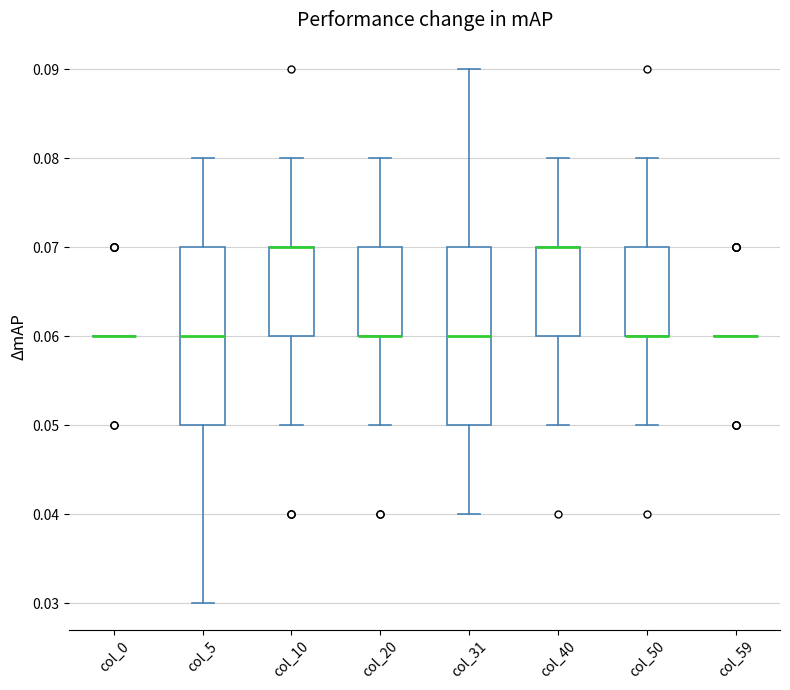

Reading left to right, transcribe this box plot: for each box, give where its median line is, the range the box spans, and where its two whiskers end, as read against the y-axis. The values are not printed on the chart, so give them approximately, as read against the axis.

col_0: box collapsed to a line at 0.06, whiskers 0.06 to 0.06
col_5: median 0.06, box 0.05 to 0.07, whiskers 0.03 to 0.08
col_10: median 0.07 (drawn on the box's upper edge), box 0.06 to 0.07, whiskers 0.05 to 0.08
col_20: median 0.06 (drawn on the box's lower edge), box 0.06 to 0.07, whiskers 0.05 to 0.08
col_31: median 0.06, box 0.05 to 0.07, whiskers 0.04 to 0.09
col_40: median 0.07 (drawn on the box's upper edge), box 0.06 to 0.07, whiskers 0.05 to 0.08
col_50: median 0.06 (drawn on the box's lower edge), box 0.06 to 0.07, whiskers 0.05 to 0.08
col_59: box collapsed to a line at 0.06, whiskers 0.06 to 0.06